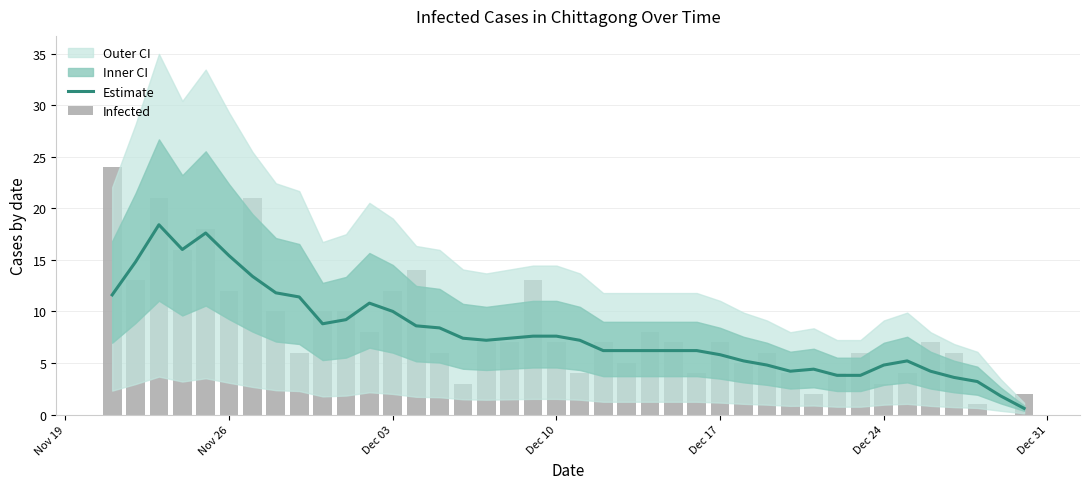

How many values in the Infected series exceed 7?

15